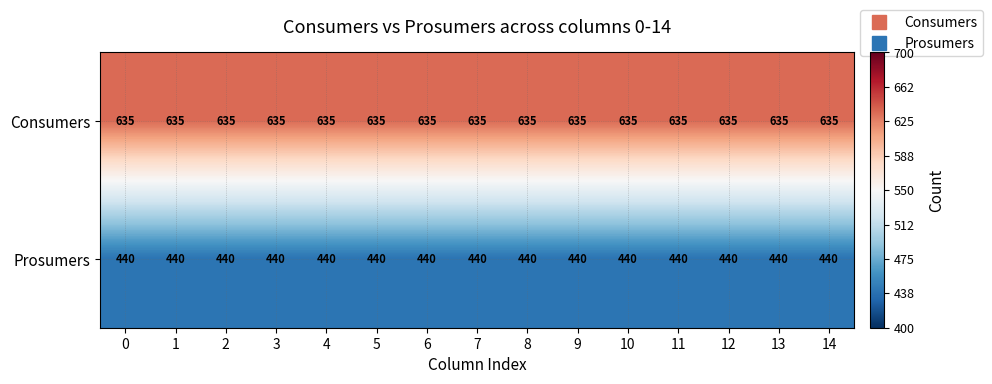

What value does the Prosumers series have at 10?

440